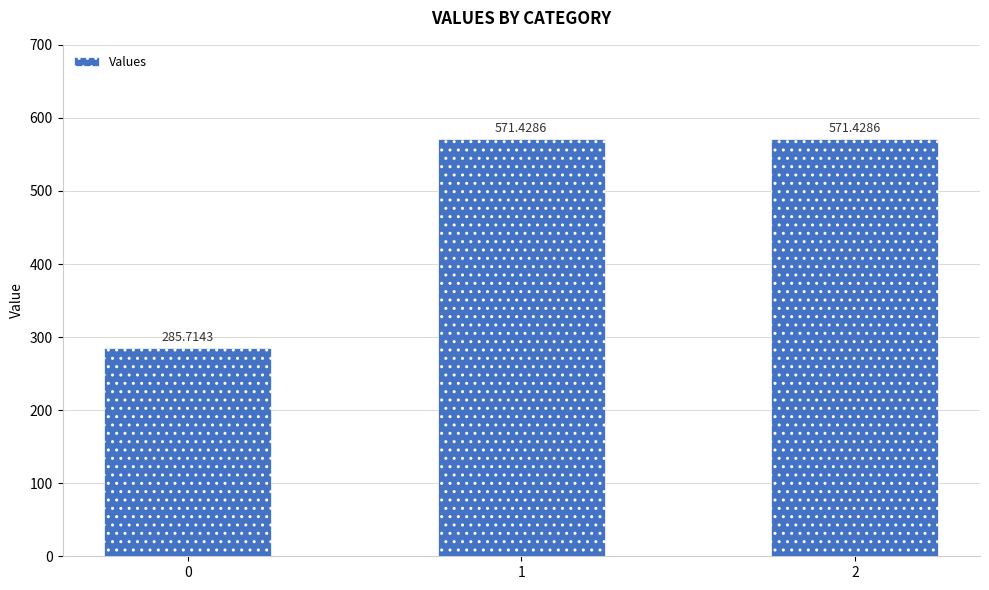

What is the smallest value displayed?

285.7